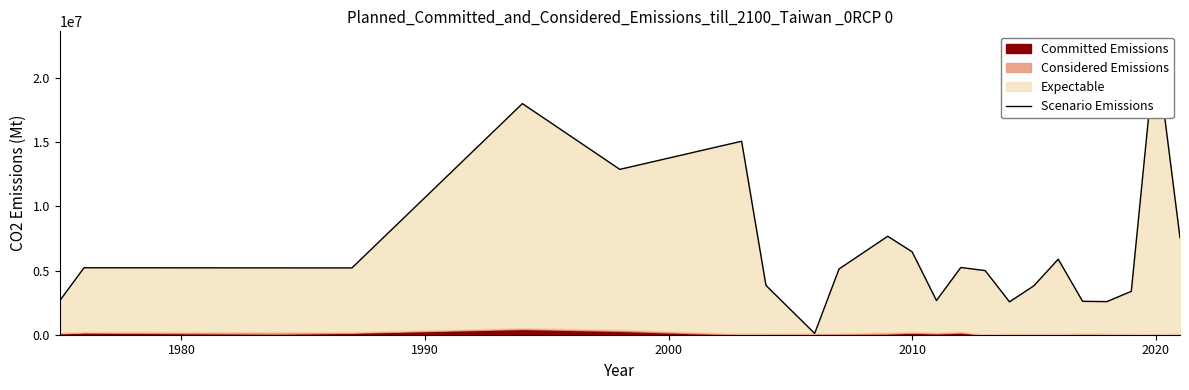

Does the chart have visible grid lines?

No